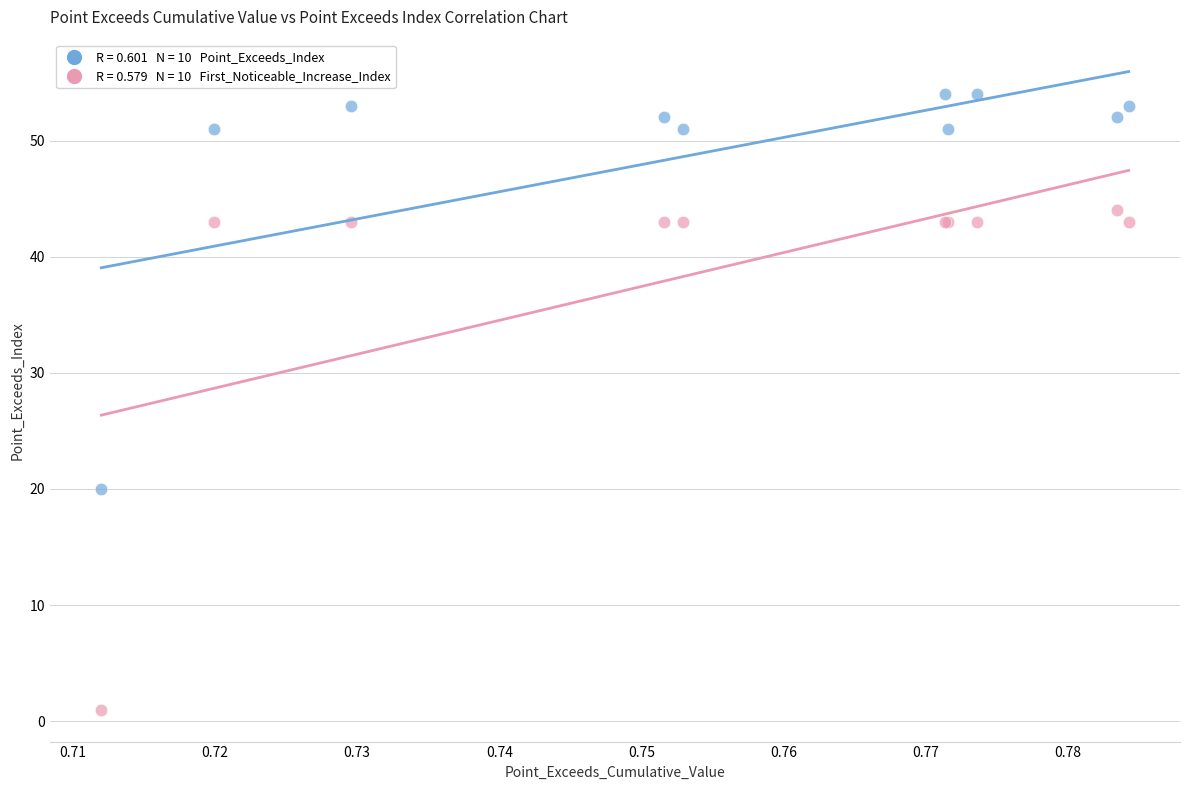

Across all series, what Y value is closest to 27?

20